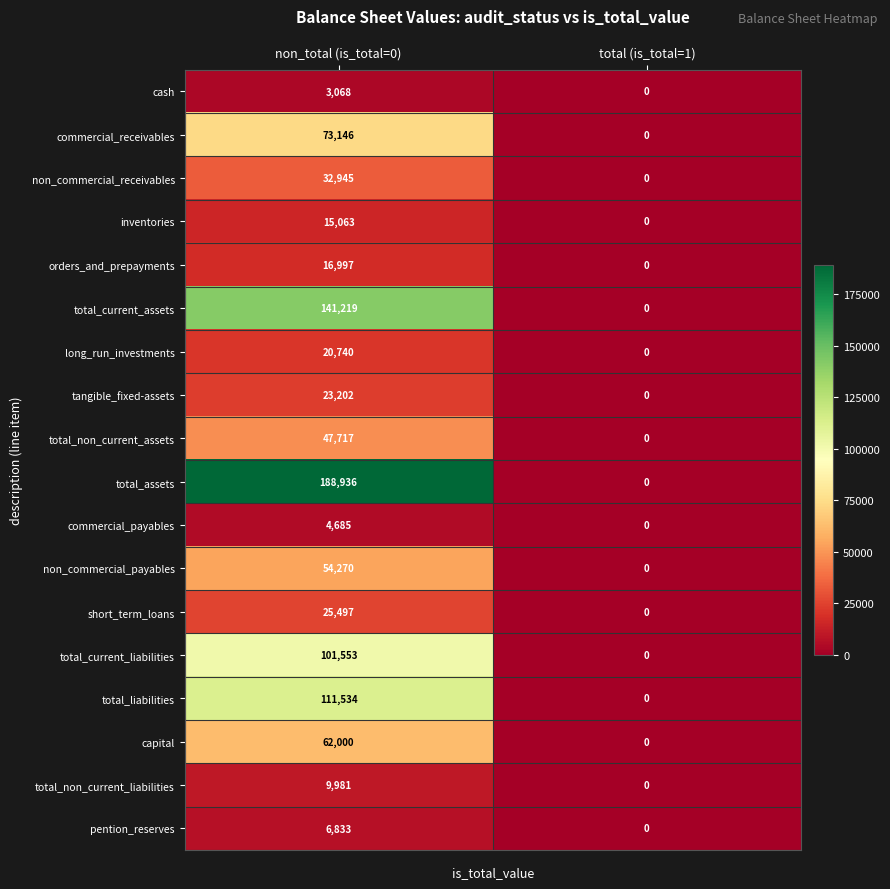

At which label is inventories closest to 7531?

total (is_total=1)